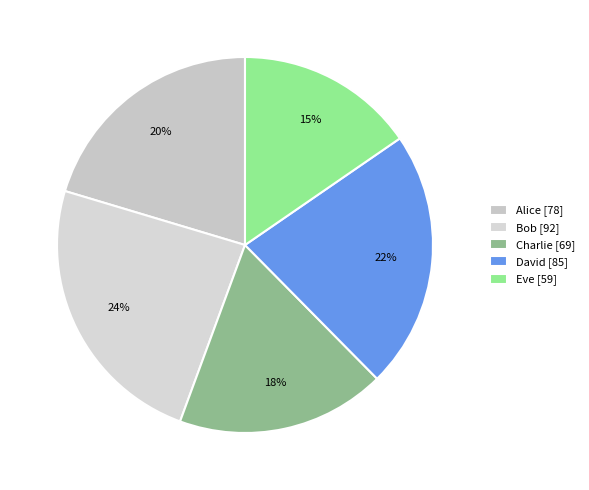

What is the largest slice in the pie chart?

Bob